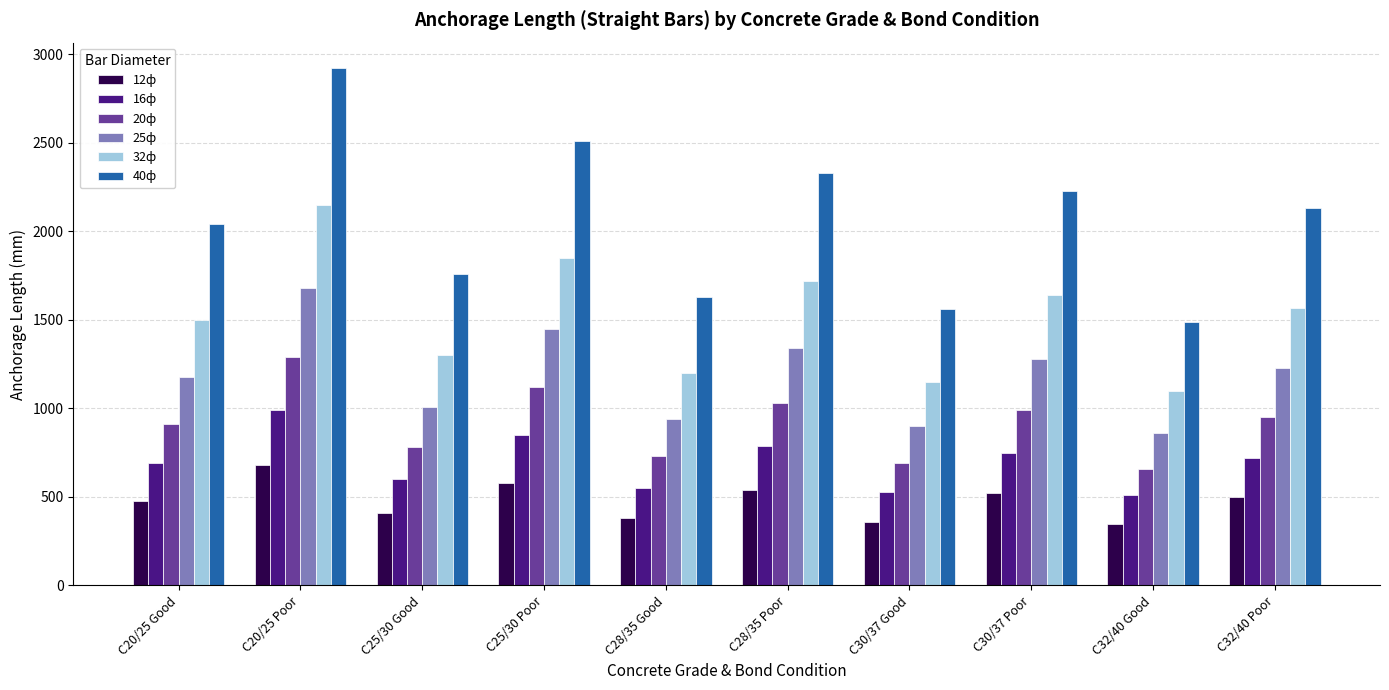

Are the bars horizontal?

No